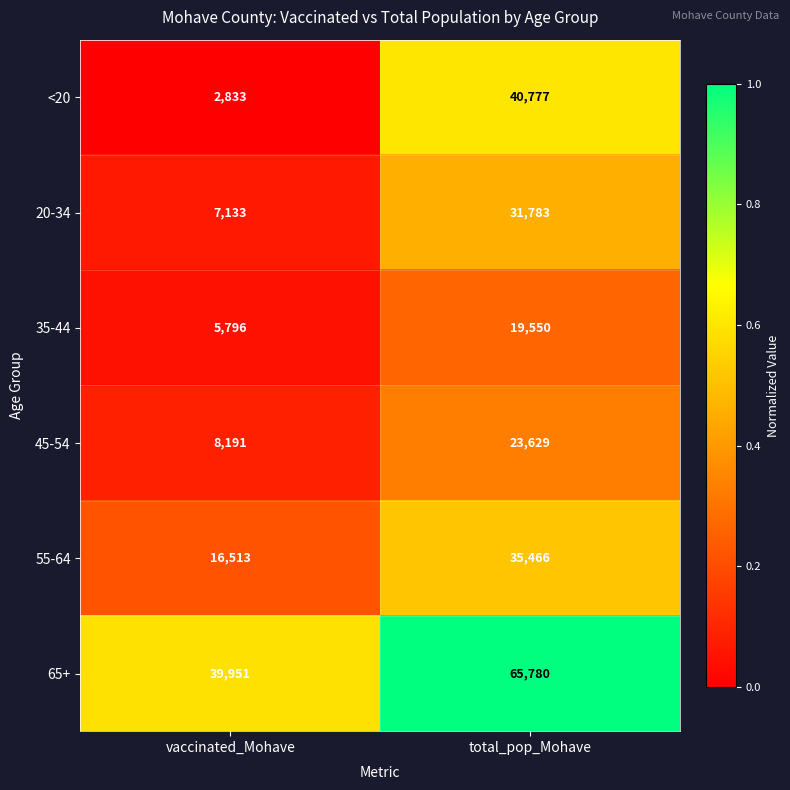

Which series has the largest total across all categories?

65+